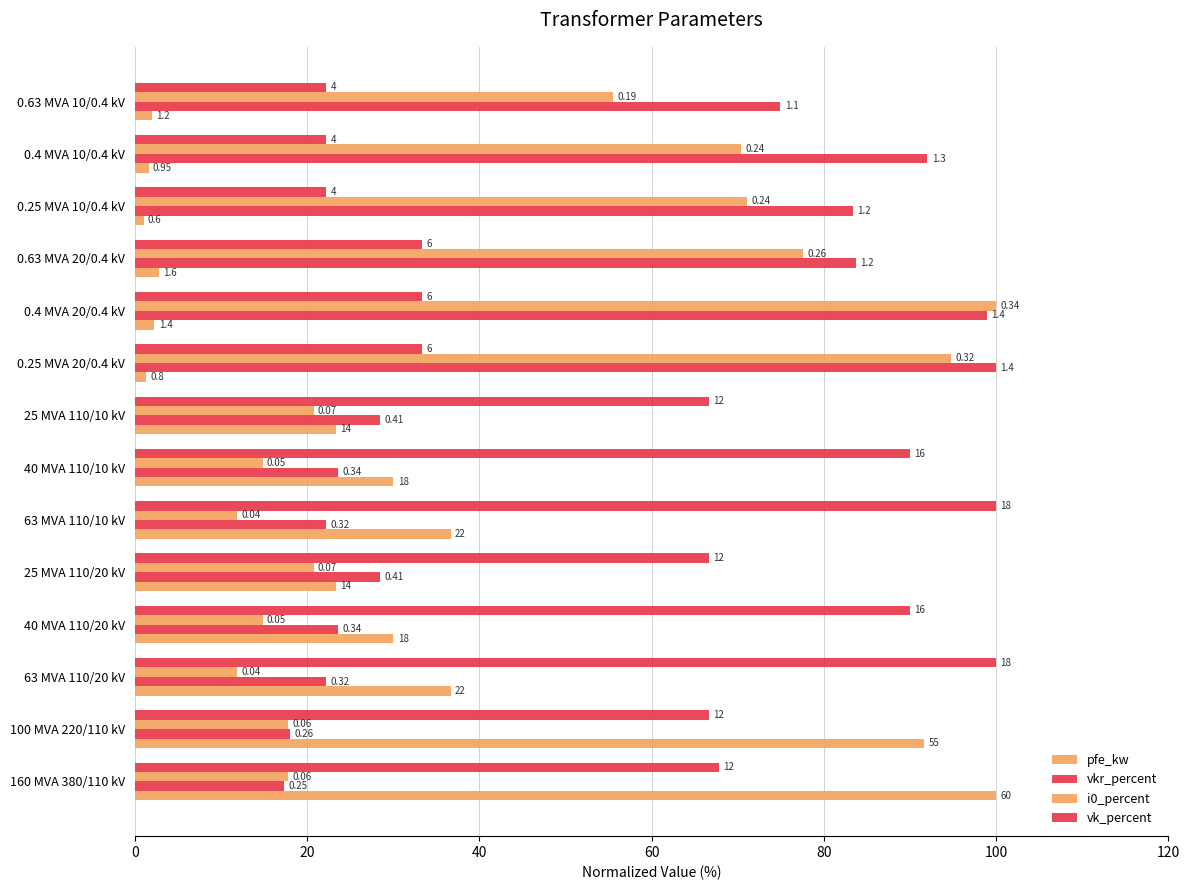

What are all the series names shown in the legend?

pfe_kw, vkr_percent, i0_percent, vk_percent